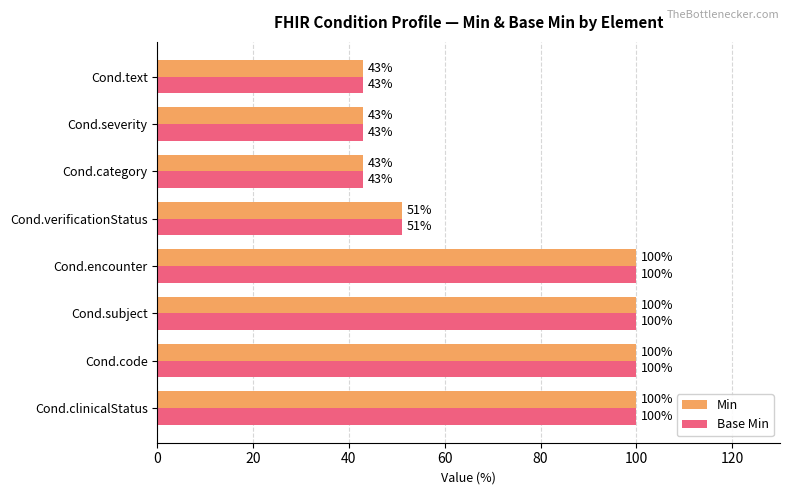

Where is Base Min nearest to the value 71?

Cond.verificationStatus